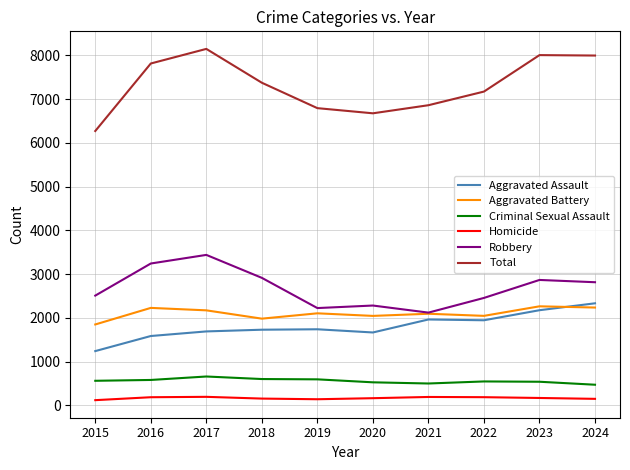

What is the minimum value for Robbery?

2119